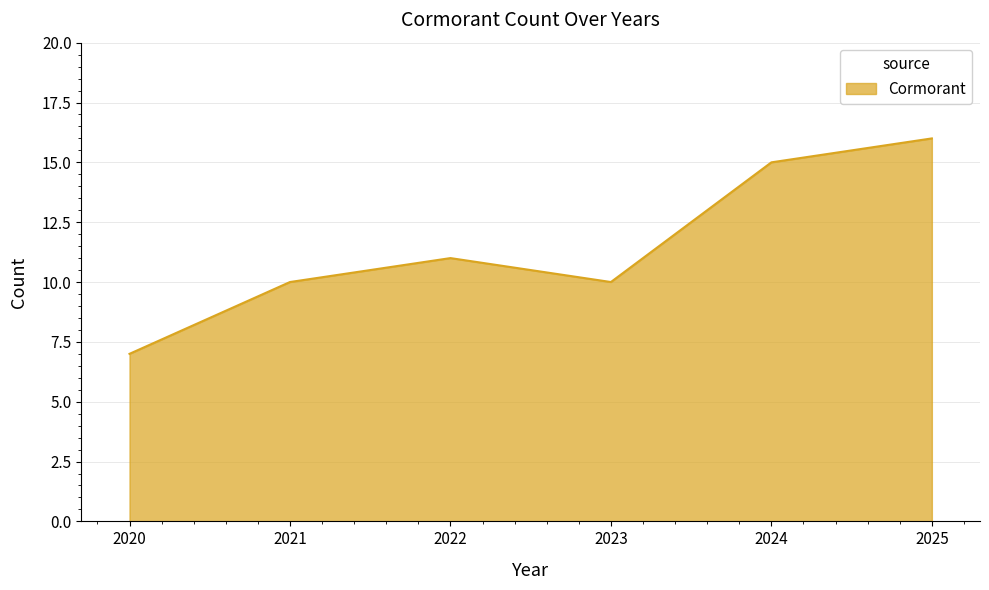

How many distinct data groups are displayed?

1